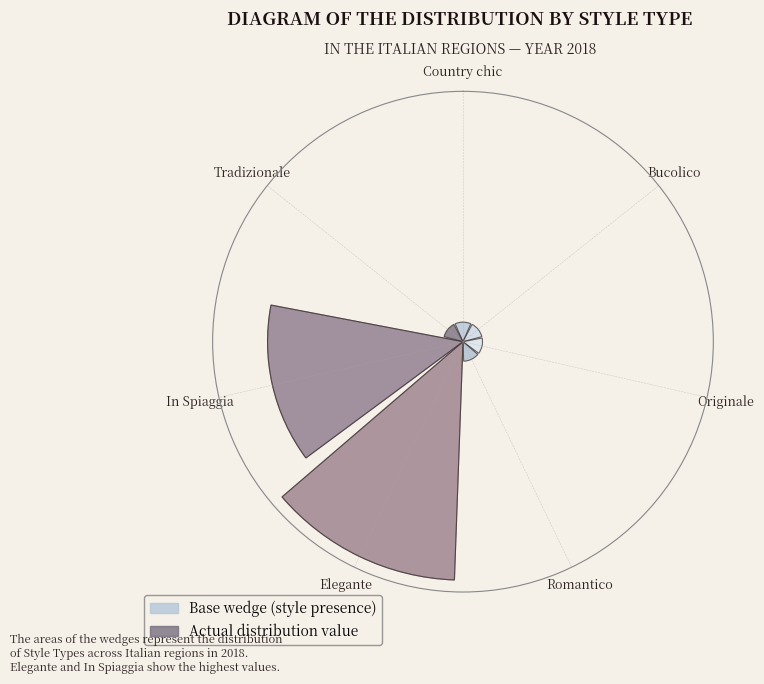

To the nearest percent, what percentage of the pie is Elegante?

55%